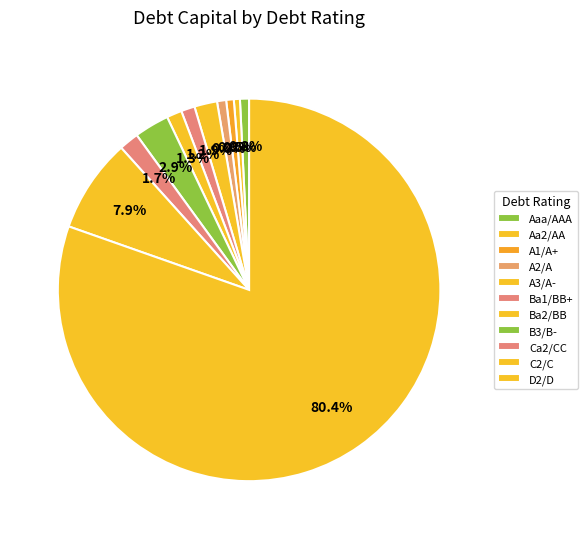

What is the change in value from Aaa/AAA to A2/A?

-0.1